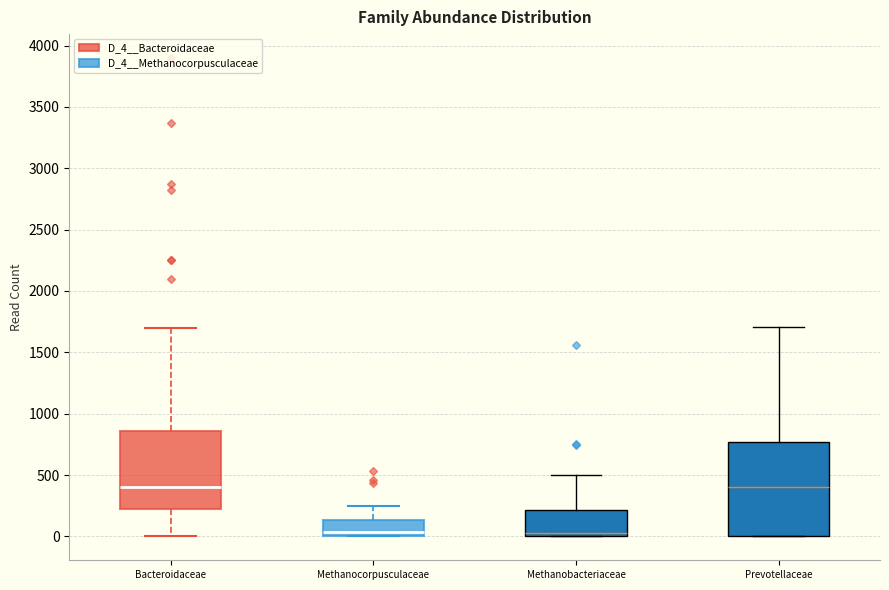

Reading left to right, read every box against the y-axis: the position of its median line, the range the box covers, and the ends of its whiskers. The values are not printed on the chart, so give them approximately, as read against the axis.

Bacteroidaceae: median 400, box 200 to 850, whiskers 0 to 1700
Methanocorpusculaceae: median 50, box 0 to 150, whiskers 0 to 250
Methanobacteriaceae: median 50, box 0 to 200, whiskers 0 to 500
Prevotellaceae: median 400, box 0 to 750, whiskers 0 to 1700